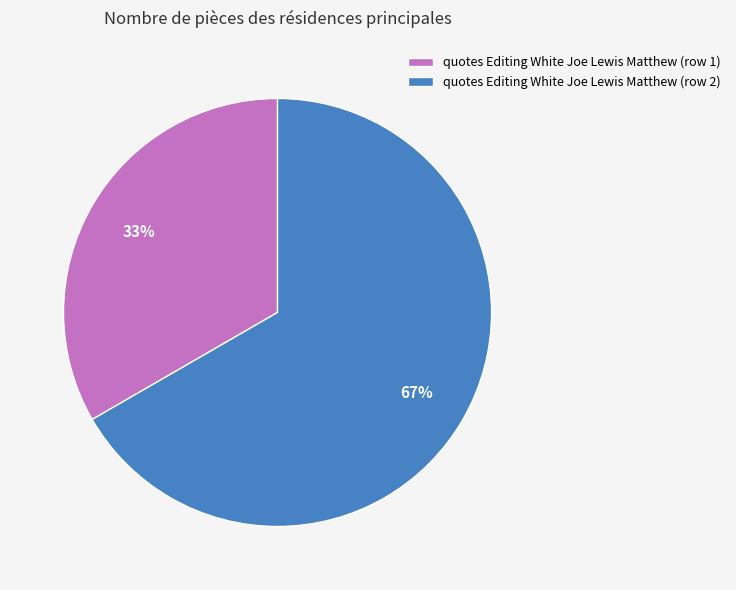

Combined, do quotes Editing White Joe Lewis Matthew (row 1) and quotes Editing White Joe Lewis Matthew (row 2) account for over 50%?

Yes